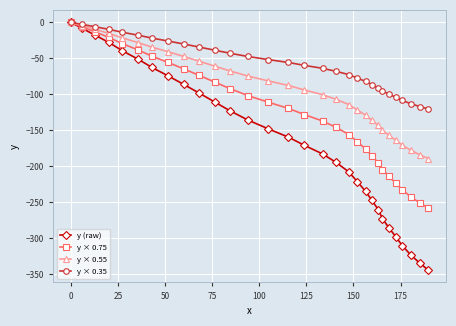

List the series in order of their overall mean, lowest first.

y (raw), y × 0.75, y × 0.55, y × 0.35